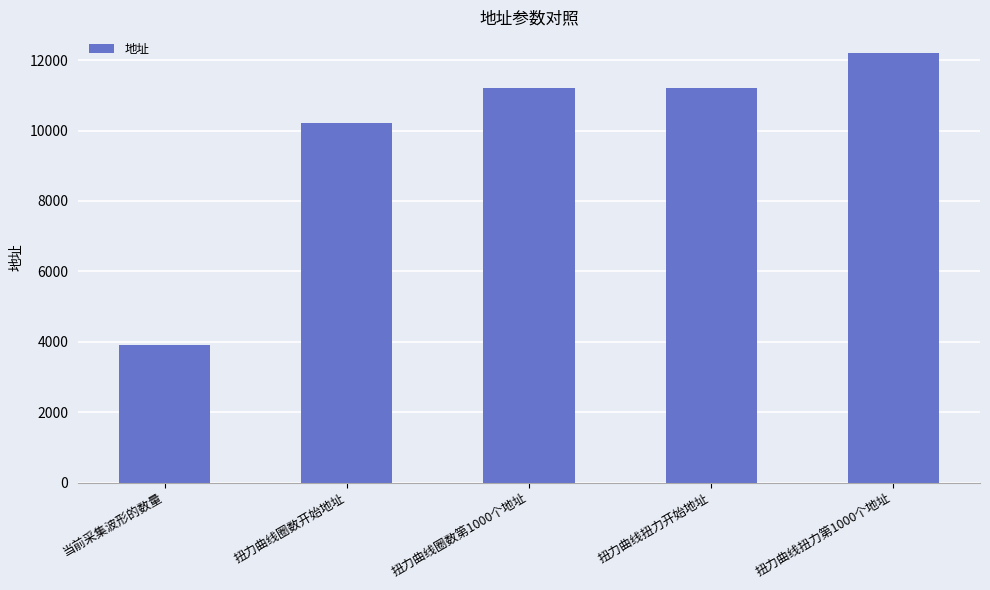

How many data points are less than 11207?

2